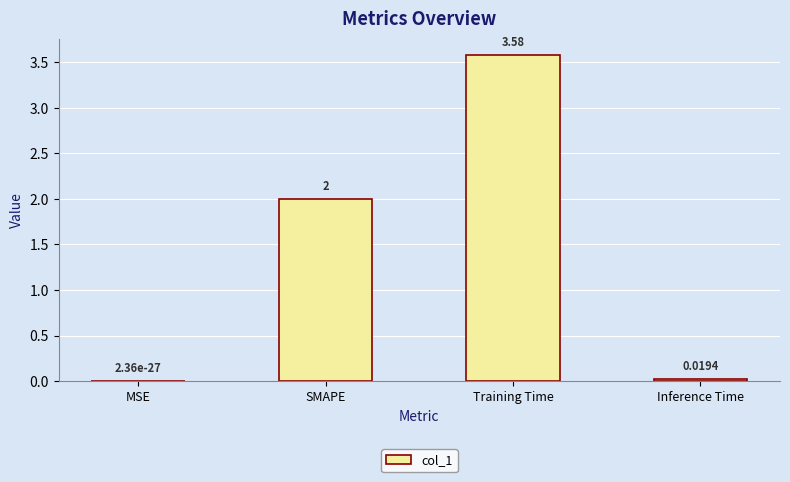

Between Training Time and SMAPE, which is larger?

Training Time